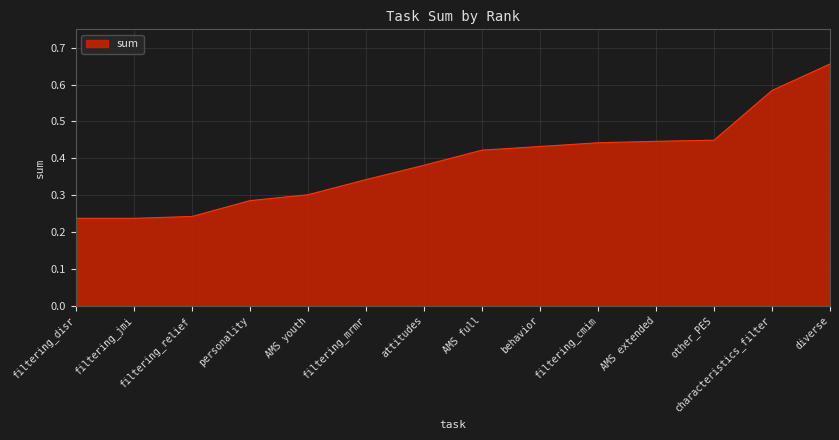

What position from the right is filtering_cmim?

5